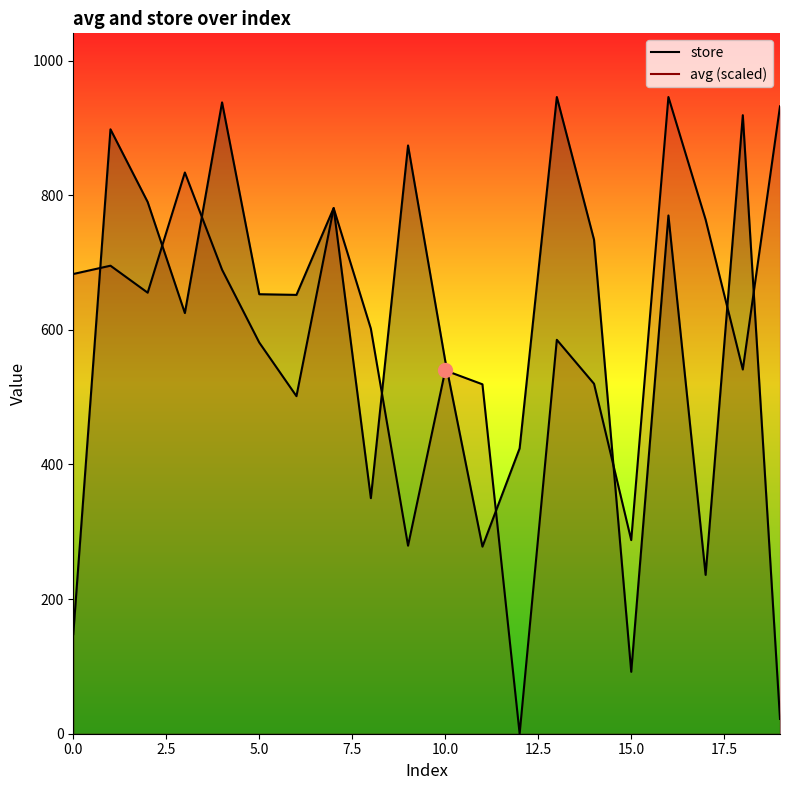

How many times do avg and store cross each other?

10